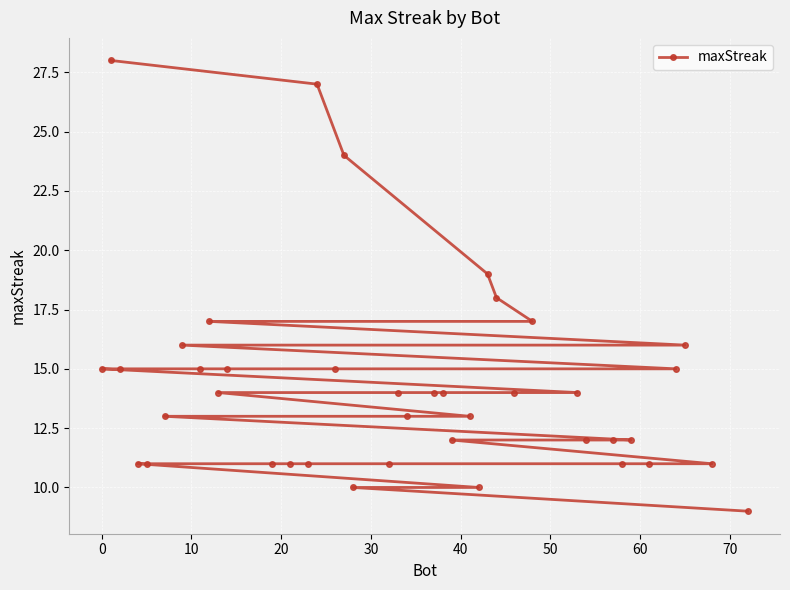

What is the minimum value shown in the chart?

9